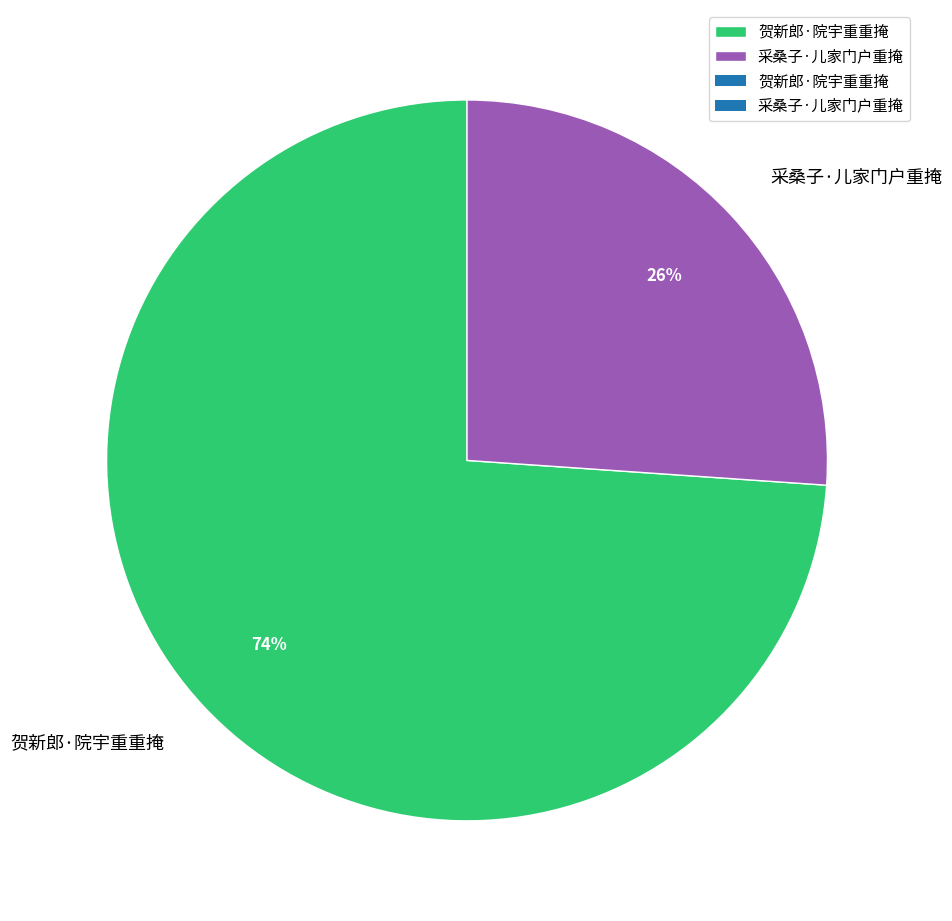

To the nearest percent, what is the difference between the 贺新郎·院宇重重掩 and 采桑子·儿家门户重掩 slice percentages?

48%